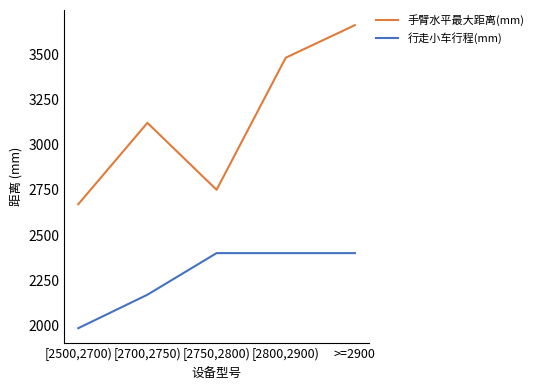

Which category has the highest value in the 手臂水平最大距离(mm) series?

>=2900